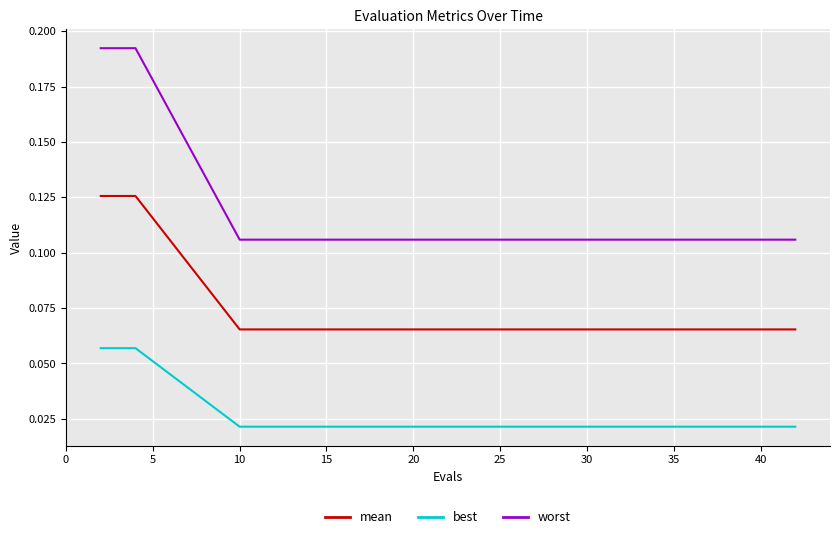

Which series has the largest range (max minus min)?

worst